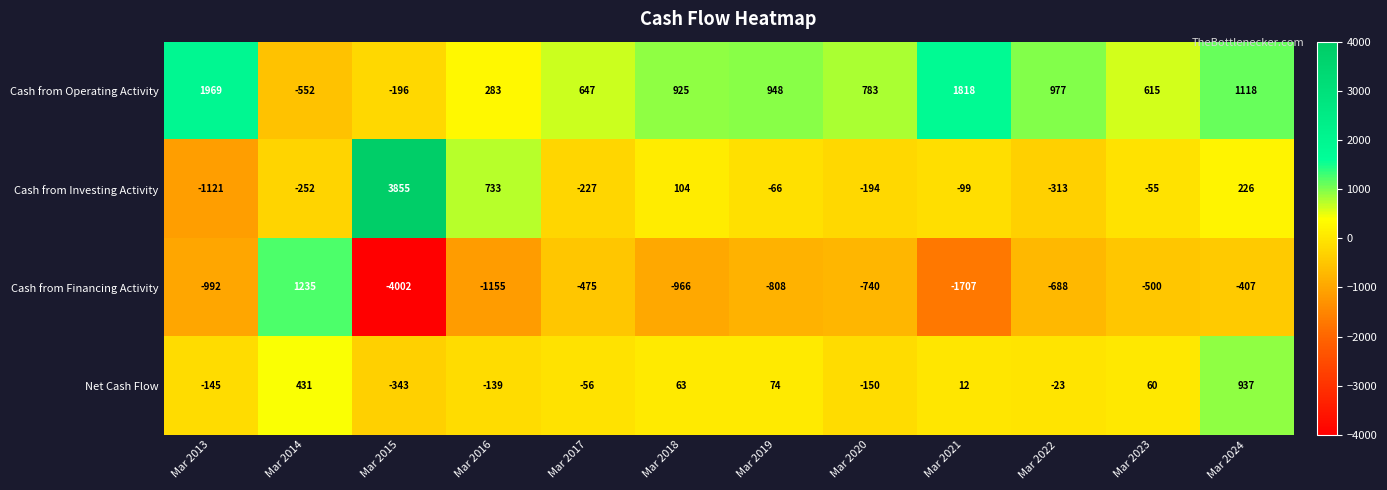

What is the total value across all series at Mar 2018?

126